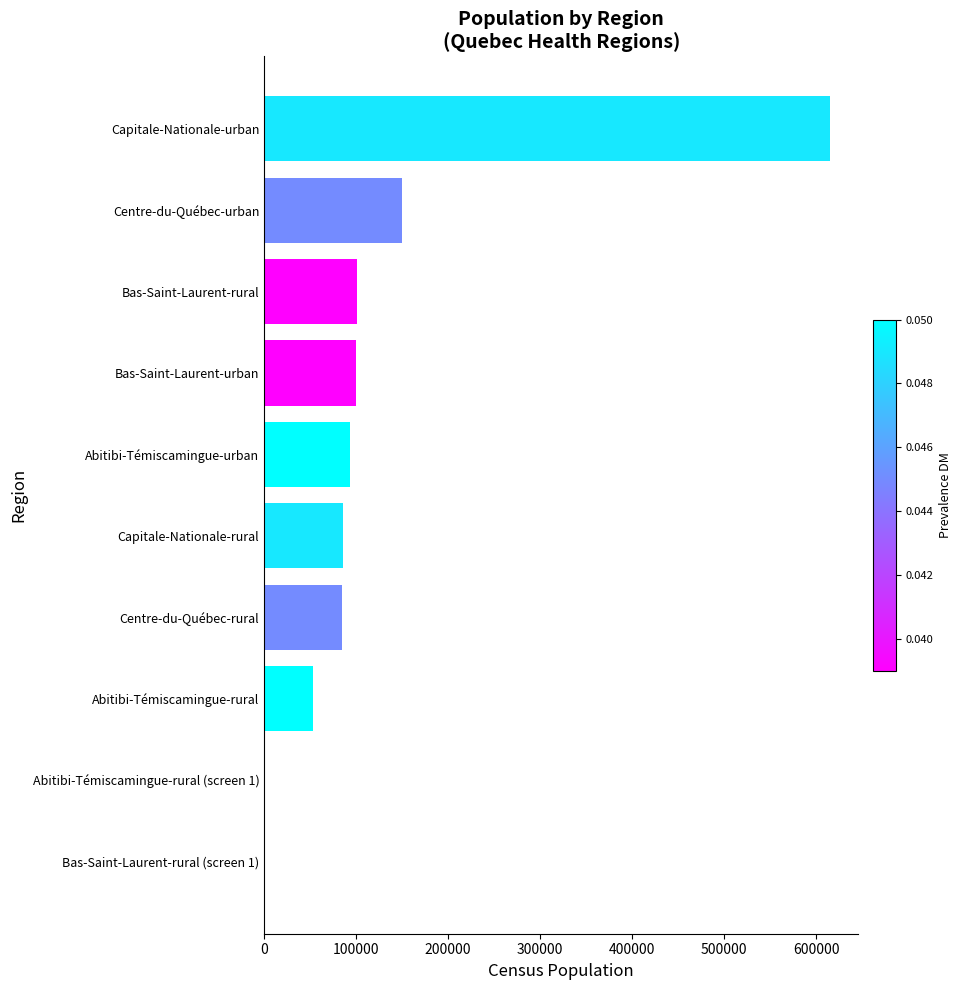

What is the average value?

128044.6